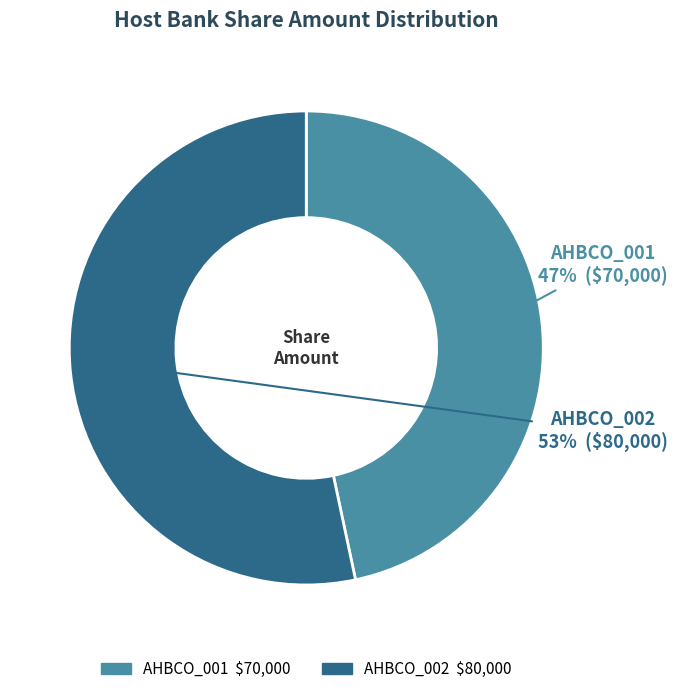

Is there a majority slice in this chart?

Yes